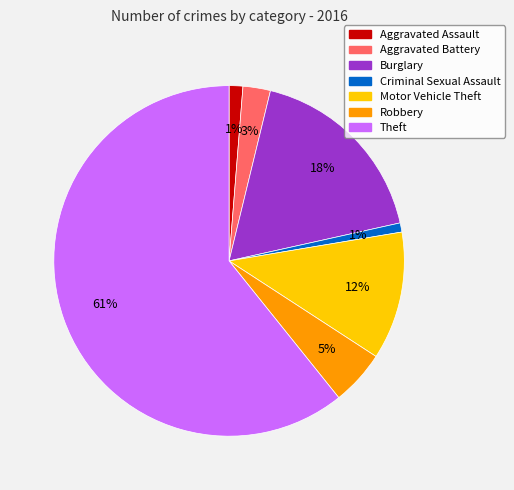

Count the number of slices in the pie.

7